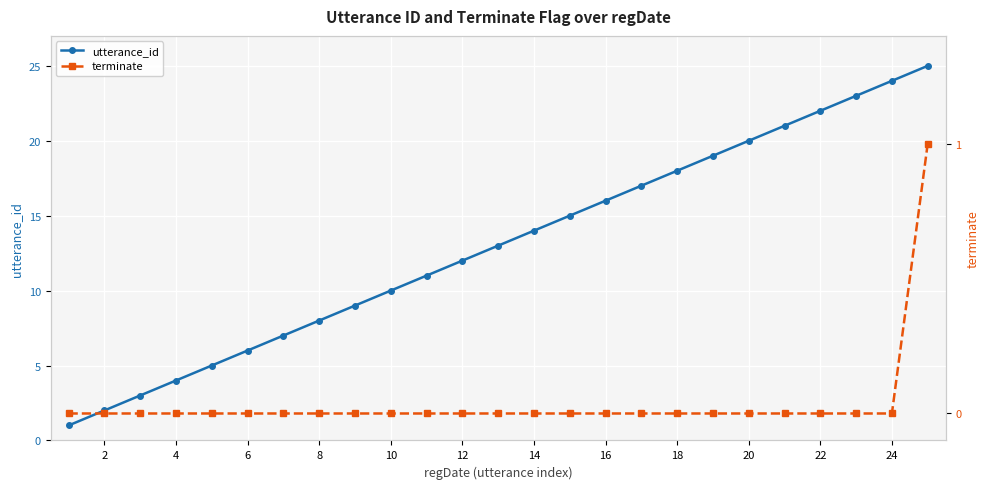

True or false: utterance_id has more than 2 points higher than both neighbors.

False